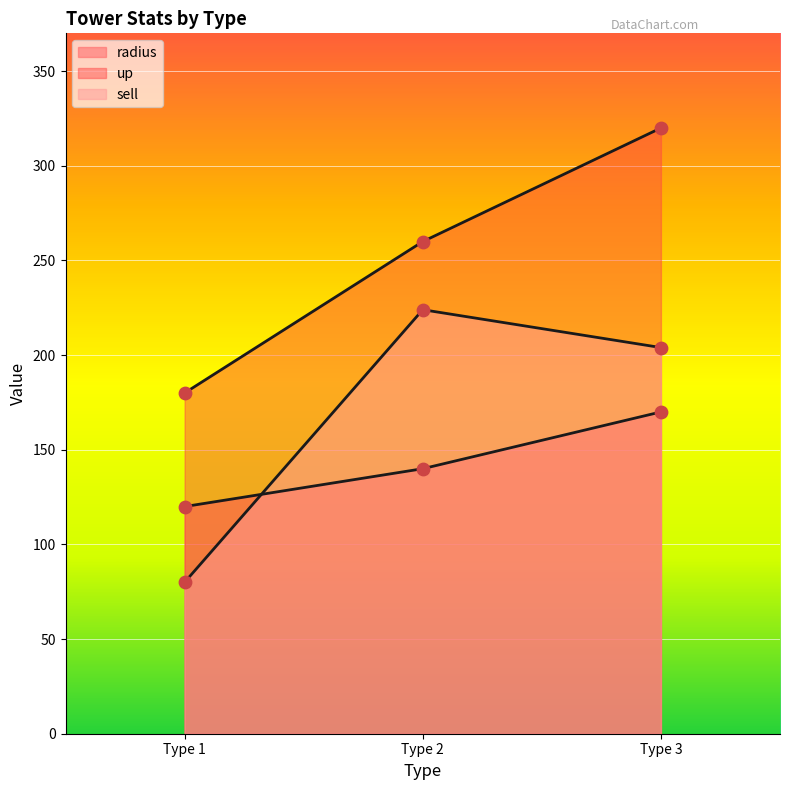

Which series contains the highest Y value?

up